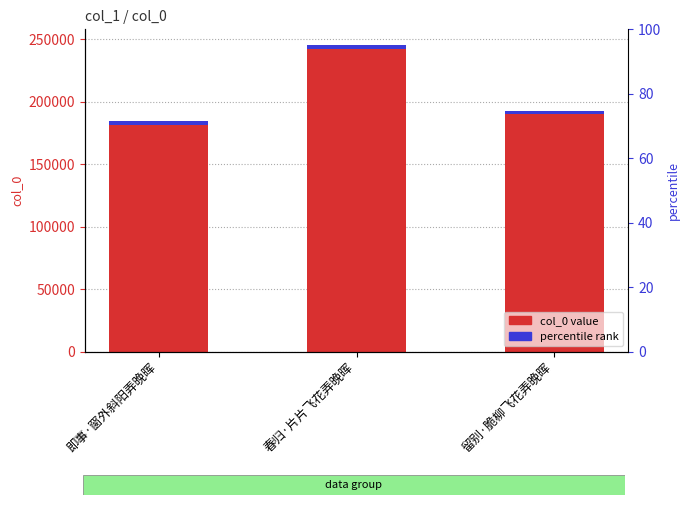

How many bars are there in total?

6